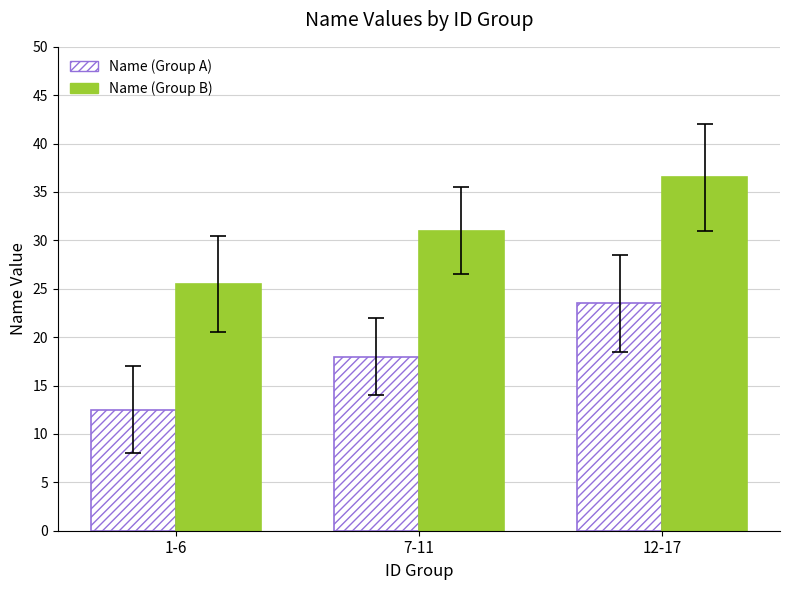

The Name (Group A) series shows 18.0 at 7-11. True or false?

True